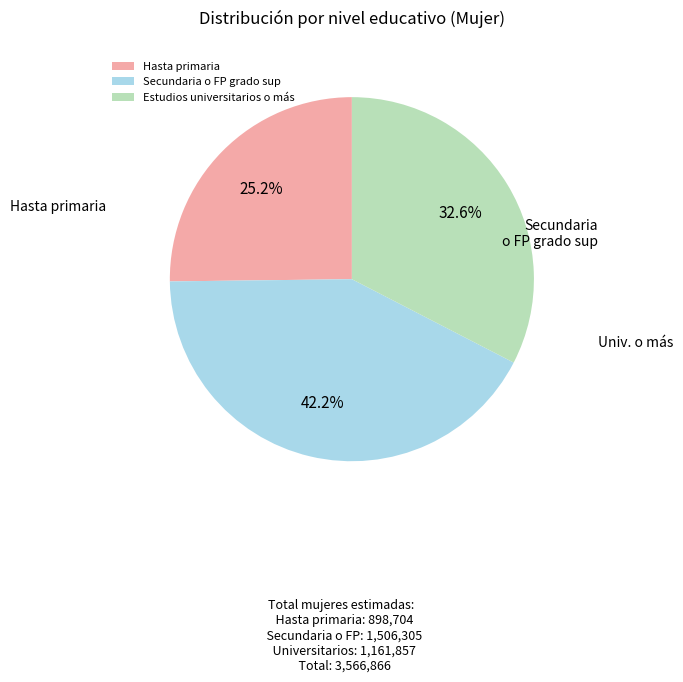

Which slice is the smallest?

Hasta primaria